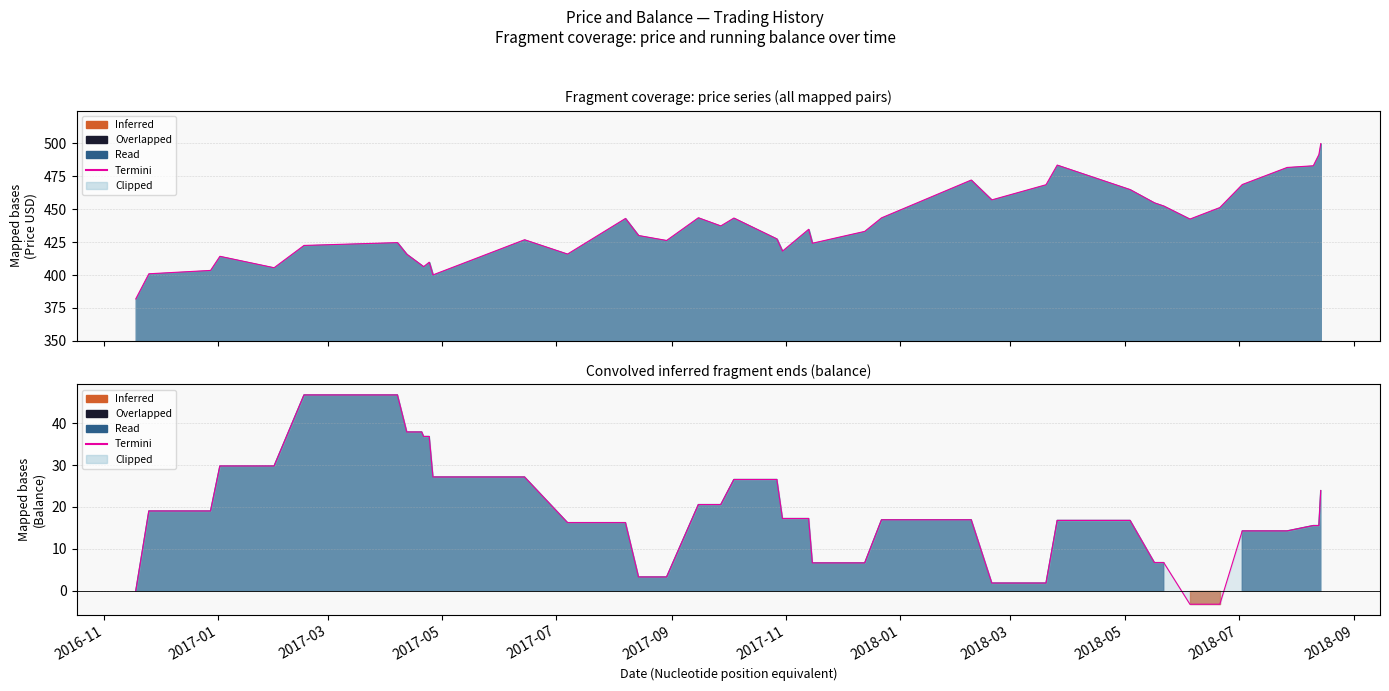

How many lines are shown in the chart?

1